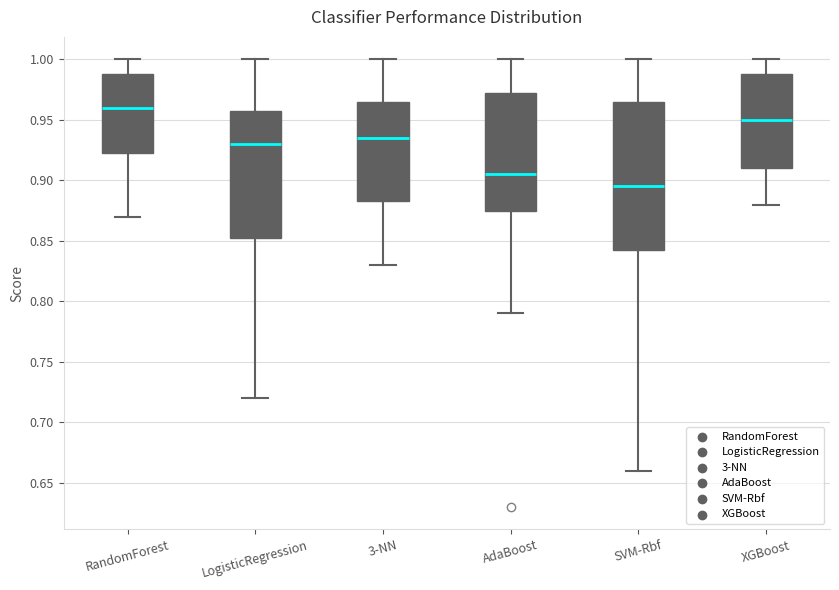

Reading left to right, transcribe this box plot: for each box, give where its median line is, the range the box spans, and where its two whiskers end, as read against the y-axis. The values are not printed on the chart, so give them approximately, as read against the axis.

RandomForest: median 0.960, box 0.925 to 0.990, whiskers 0.870 to 1.000
LogisticRegression: median 0.930, box 0.855 to 0.960, whiskers 0.720 to 1.000
3-NN: median 0.935, box 0.885 to 0.965, whiskers 0.830 to 1.000
AdaBoost: median 0.905, box 0.875 to 0.975, whiskers 0.790 to 1.000
SVM-Rbf: median 0.895, box 0.845 to 0.965, whiskers 0.660 to 1.000
XGBoost: median 0.950, box 0.910 to 0.990, whiskers 0.880 to 1.000